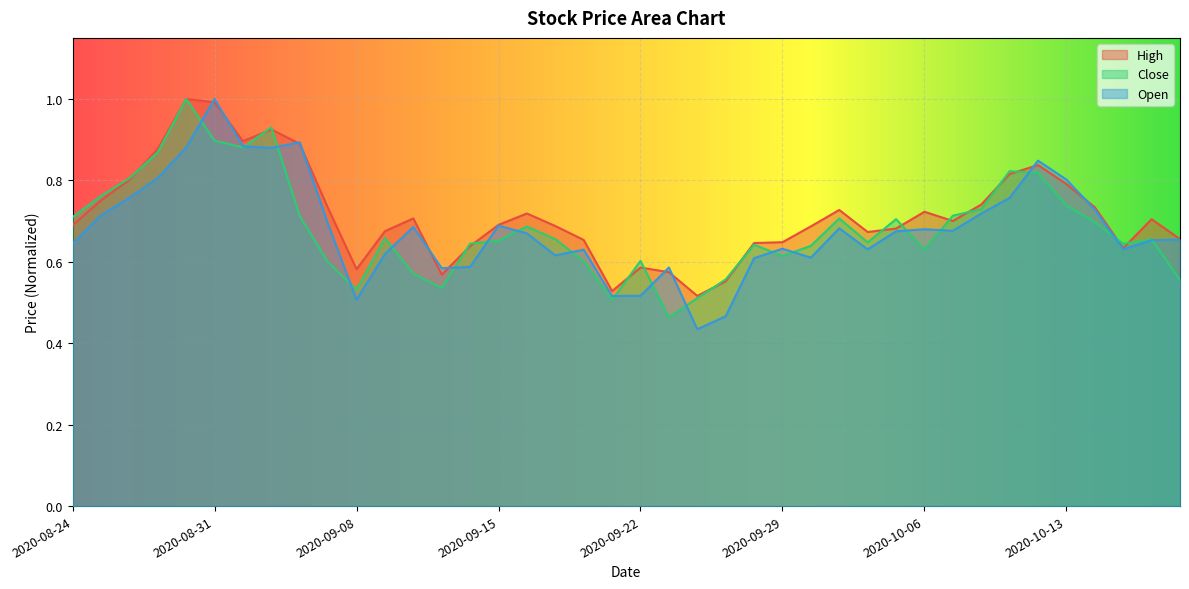

Between 2020-10-05 and 2020-09-28, which is larger?

2020-10-05